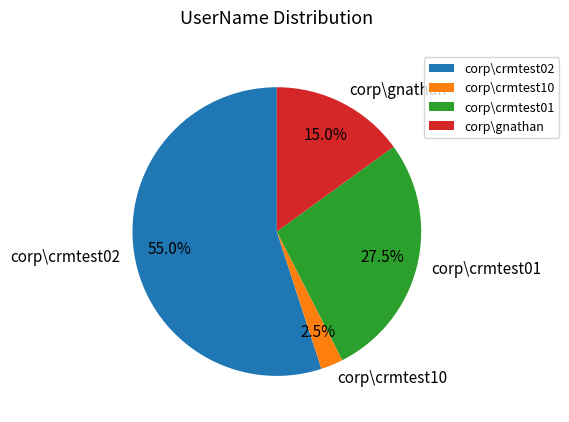

Approximately how many times larger is the value at corp\crmtest02 compared to corp\crmtest10?

22.0